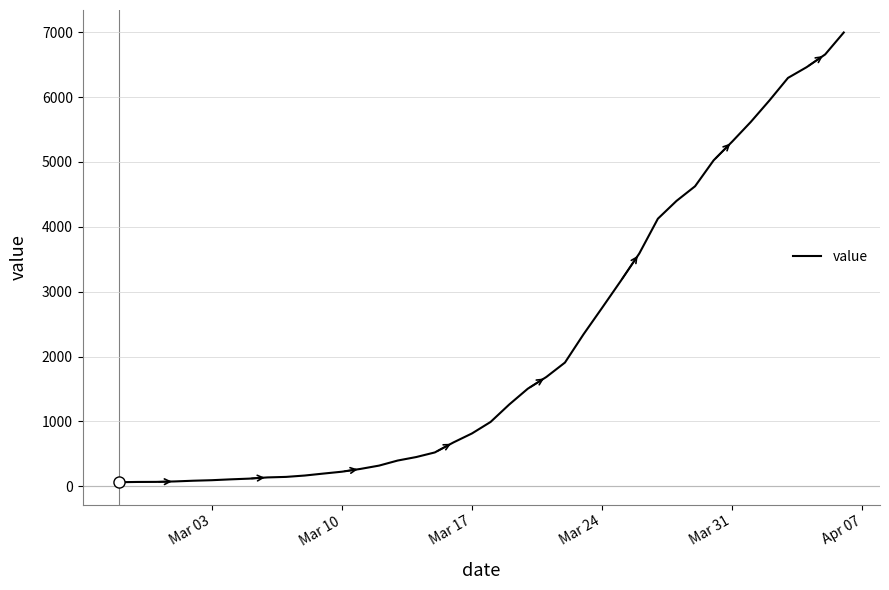

What is the maximum value shown in the chart?

6995